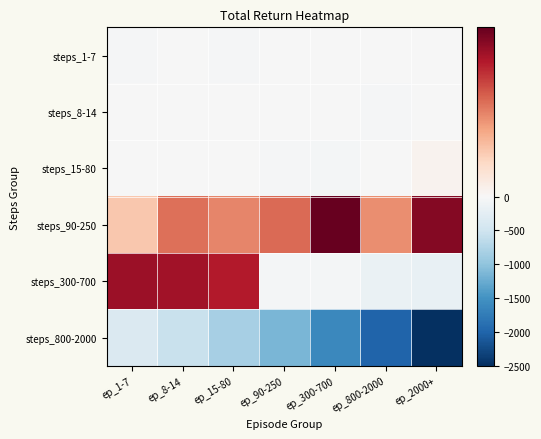

Rank the series by their maximum value, from highest to lowest.

steps_90-250, steps_300-700, steps_15-80, steps_8-14, steps_1-7, steps_800-2000